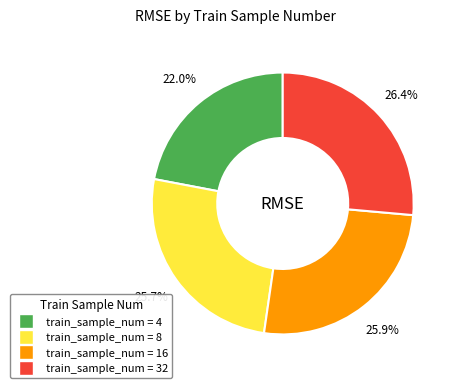

Is there any slice that represents more than half of the pie?

No